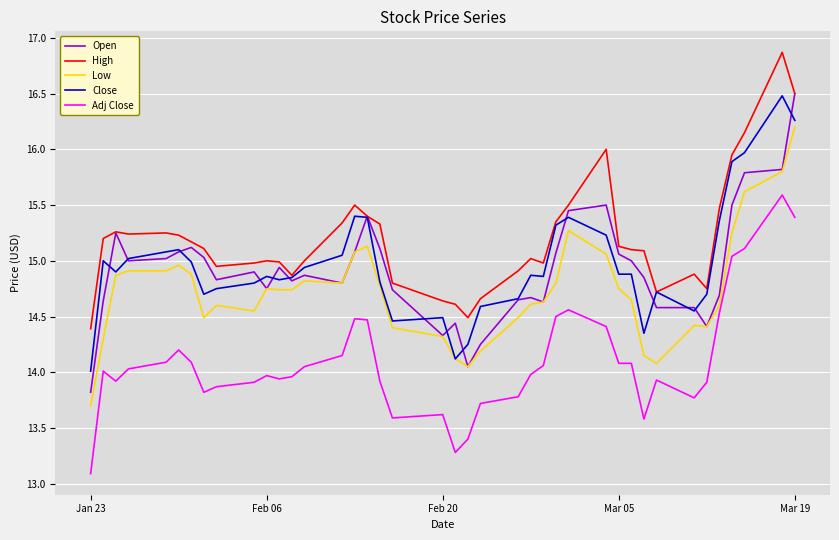

Does the chart have visible grid lines?

Yes